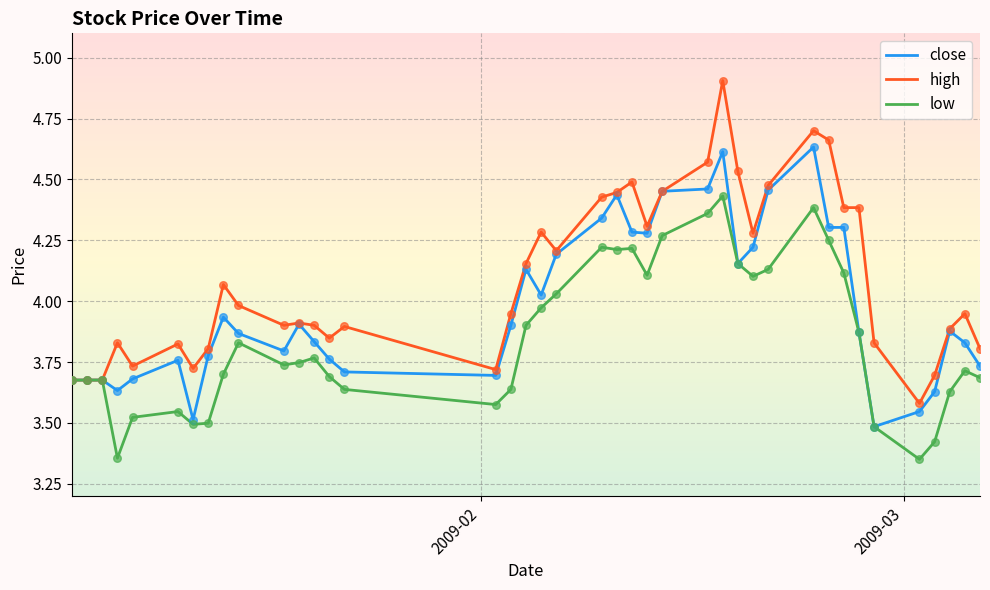

What are all the series names shown in the legend?

close, high, low